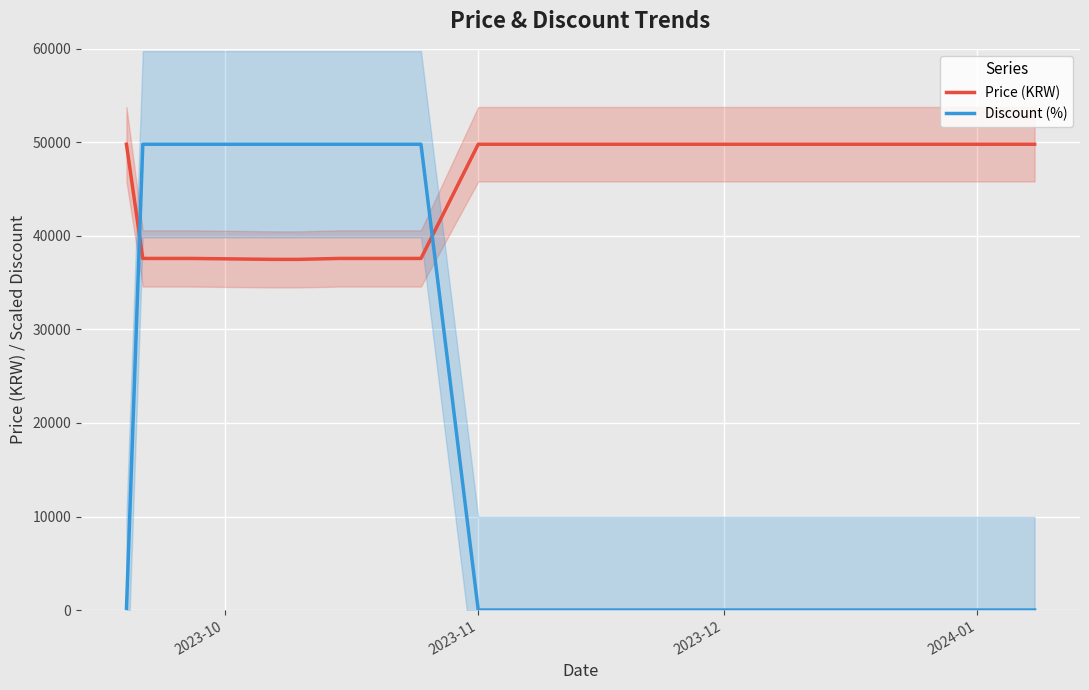

True or false: Discount (%) and Price (KRW) cross at least once.

True